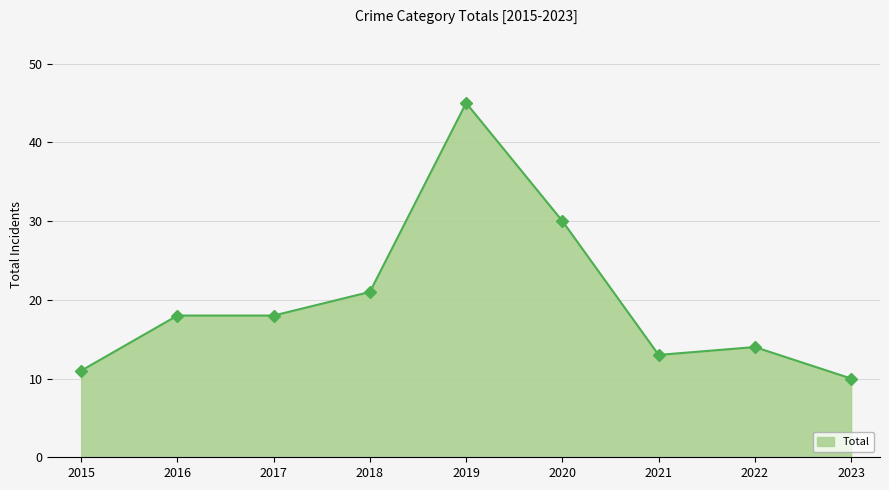

What is the maximum value shown in the chart?

45